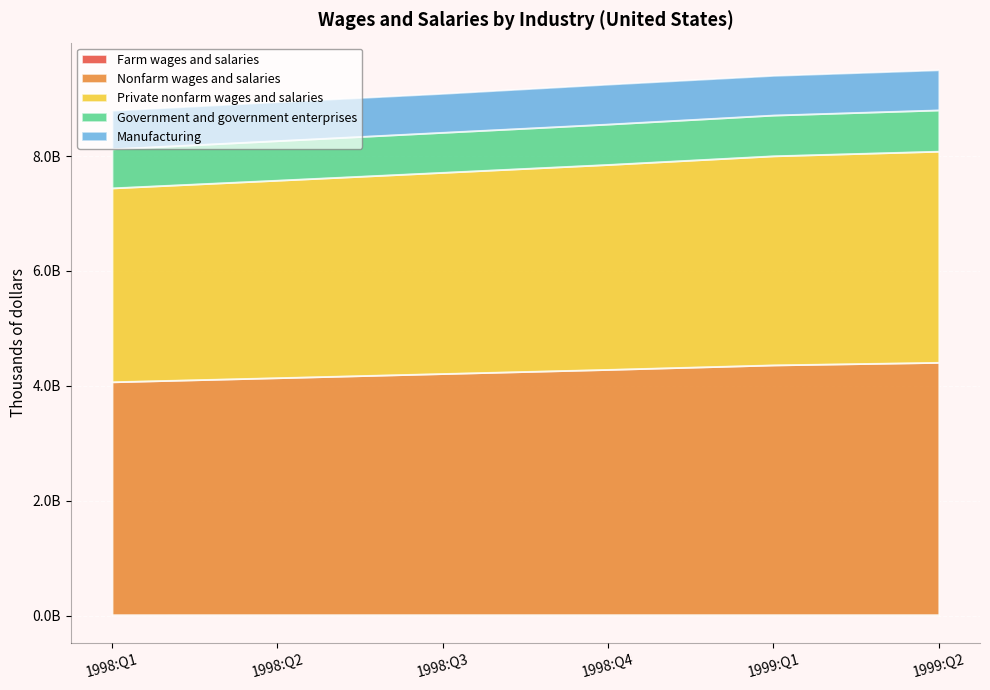

Which series changed the most between 1998:Q2 and 1998:Q3?

Nonfarm wages and salaries